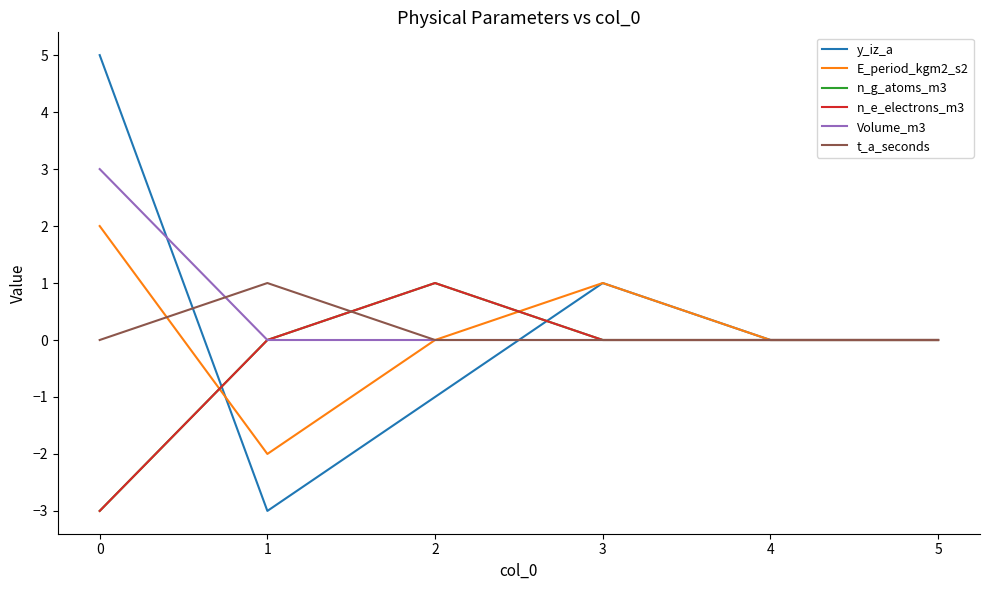

What is the highest value of the t_a_seconds series?

1